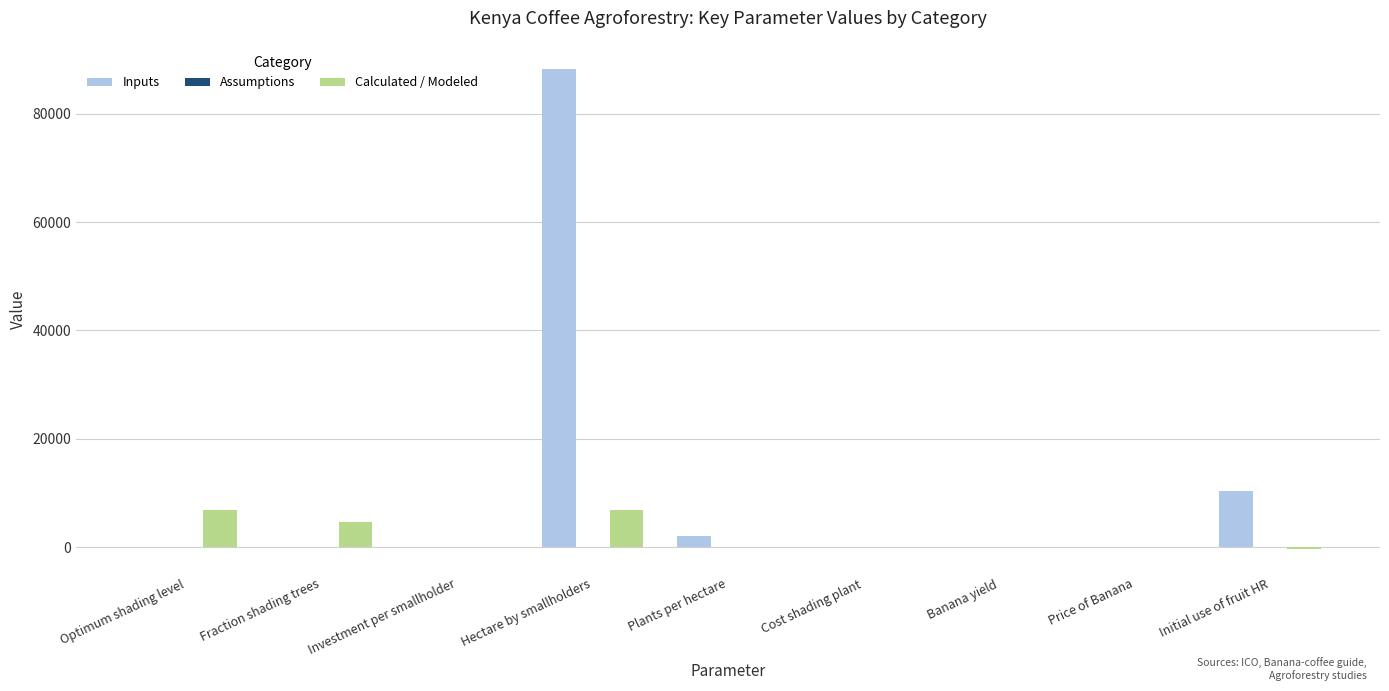

At which category is the sum across all series the highest?

Hectare by smallholders